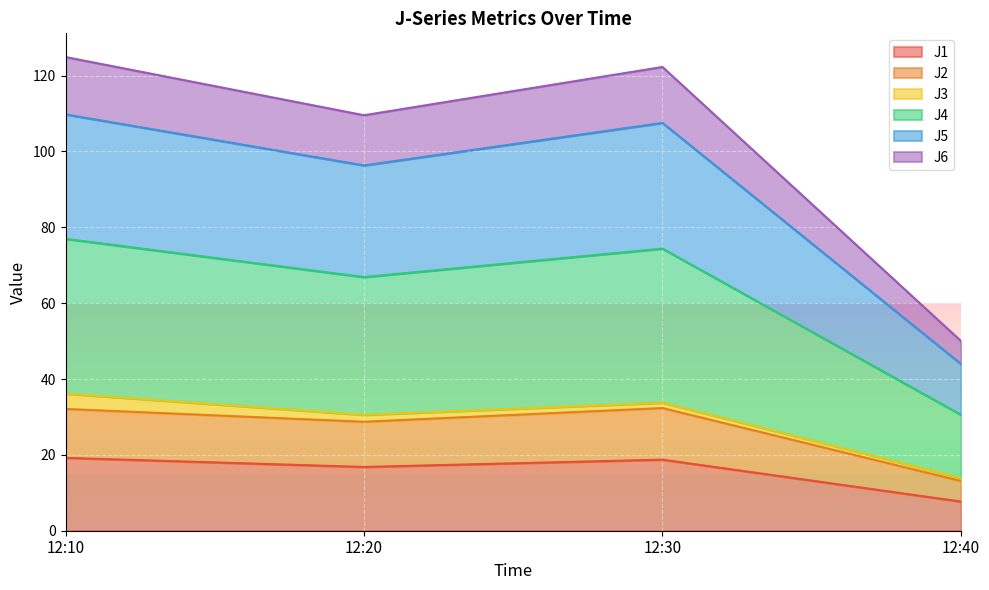

True or false: J1 has a value of 13.2 at 12:40.

False